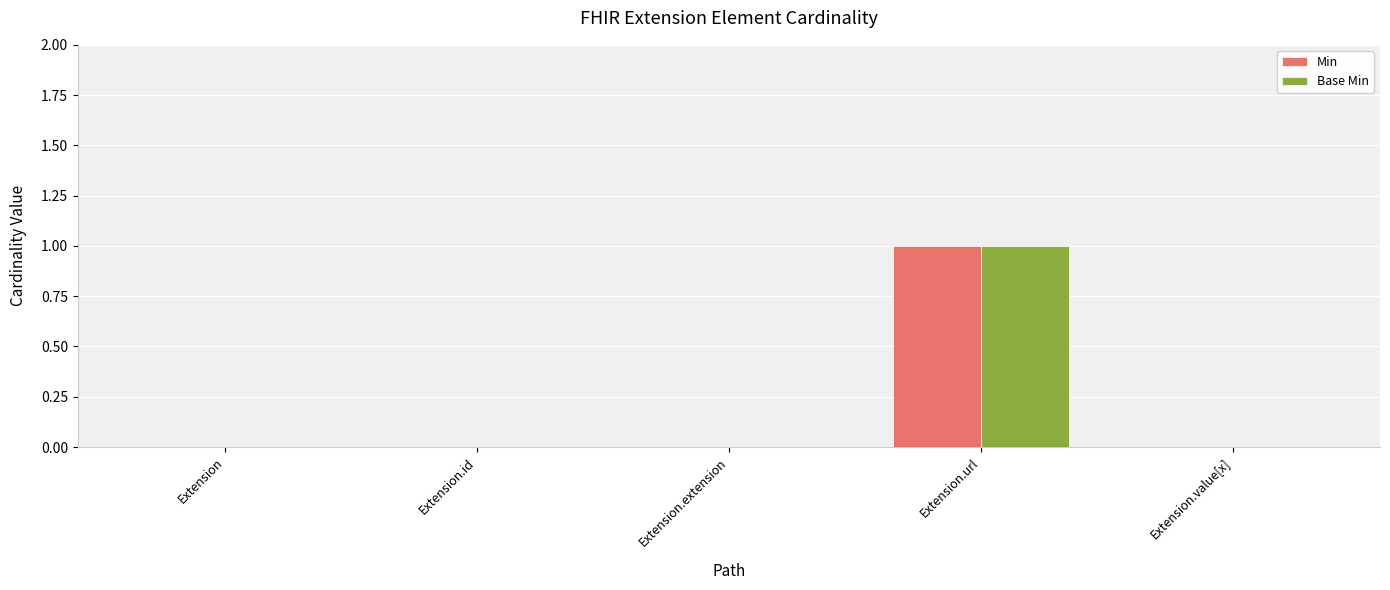

The Min series shows 0 at Extension.id. True or false?

True